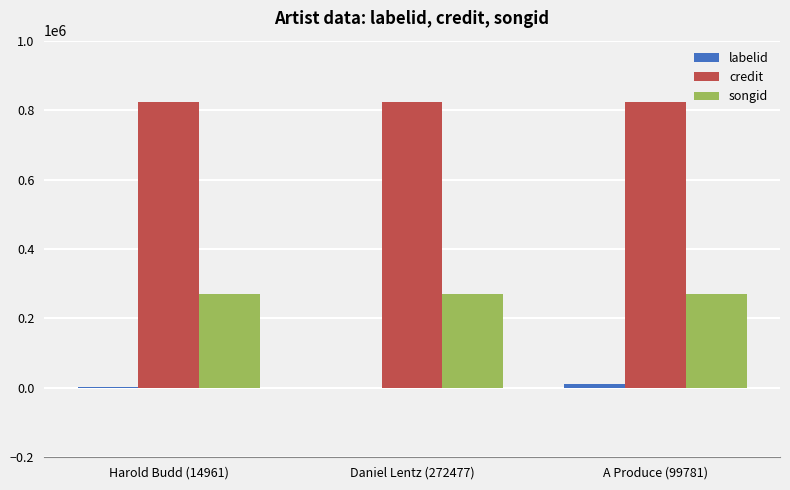

The value of songid at Harold Budd (14961) is 394732. True or false?

False